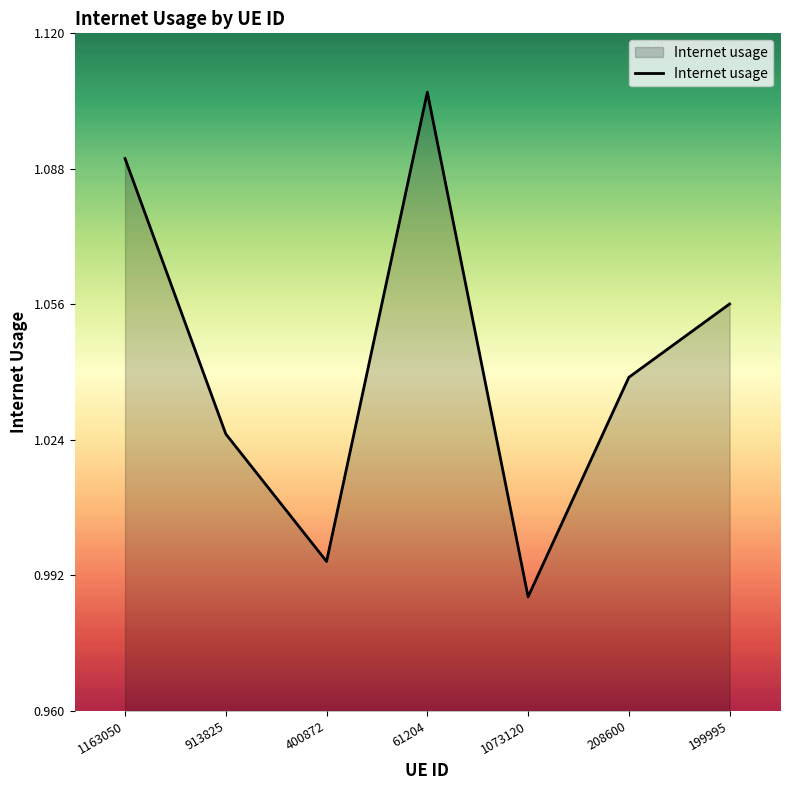

At which label is the value closest to 1?

400872